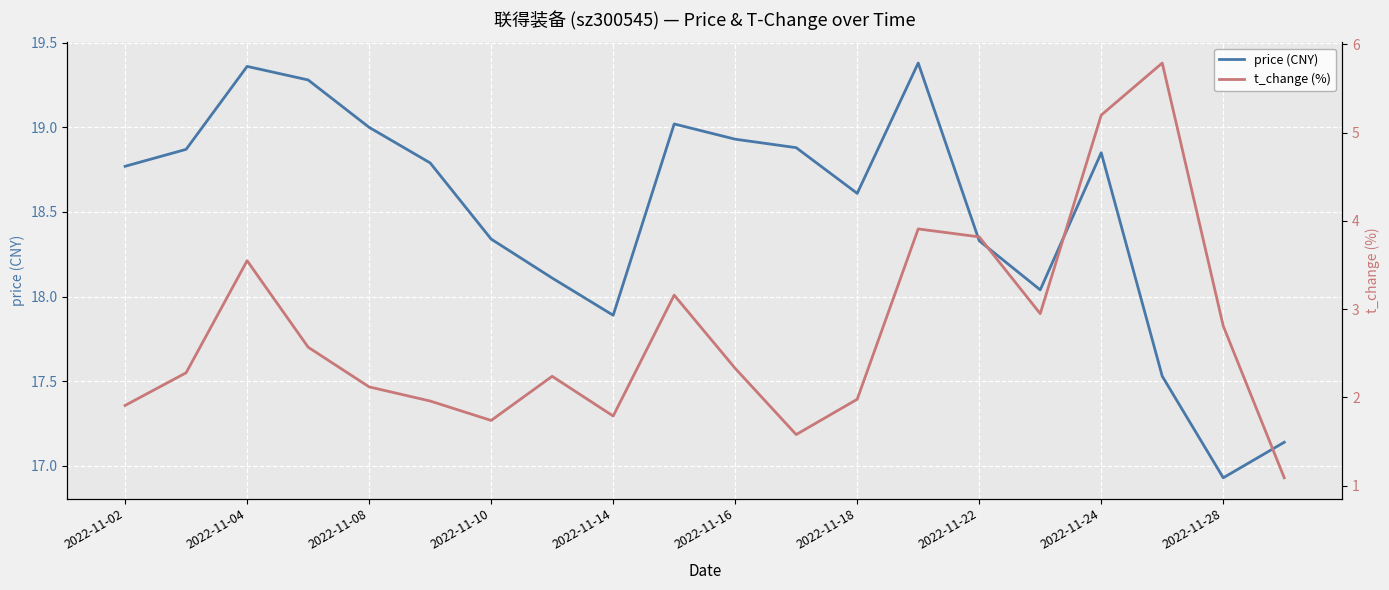

True or false: t_change (%) and price (CNY) intersect in this chart.

False